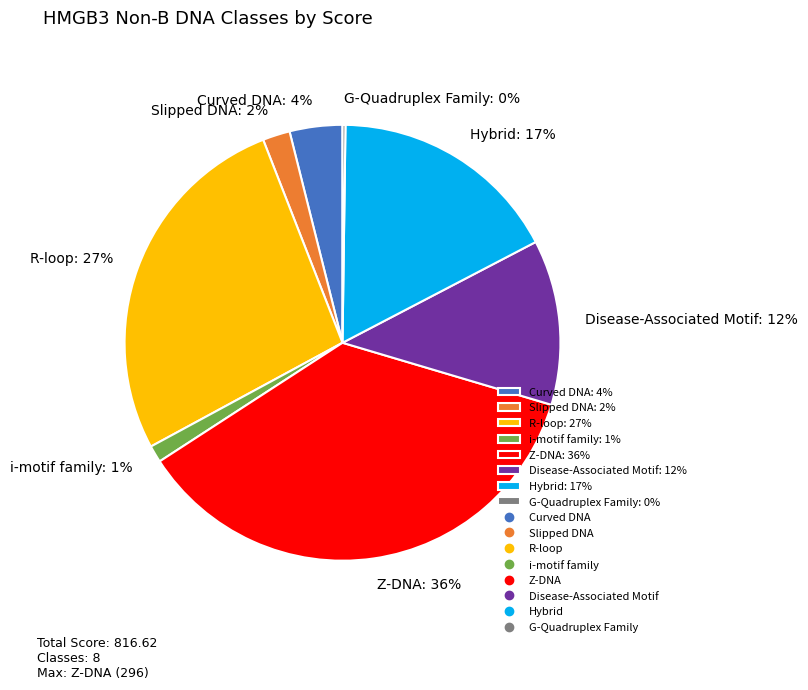

Which slice is the largest?

Z-DNA